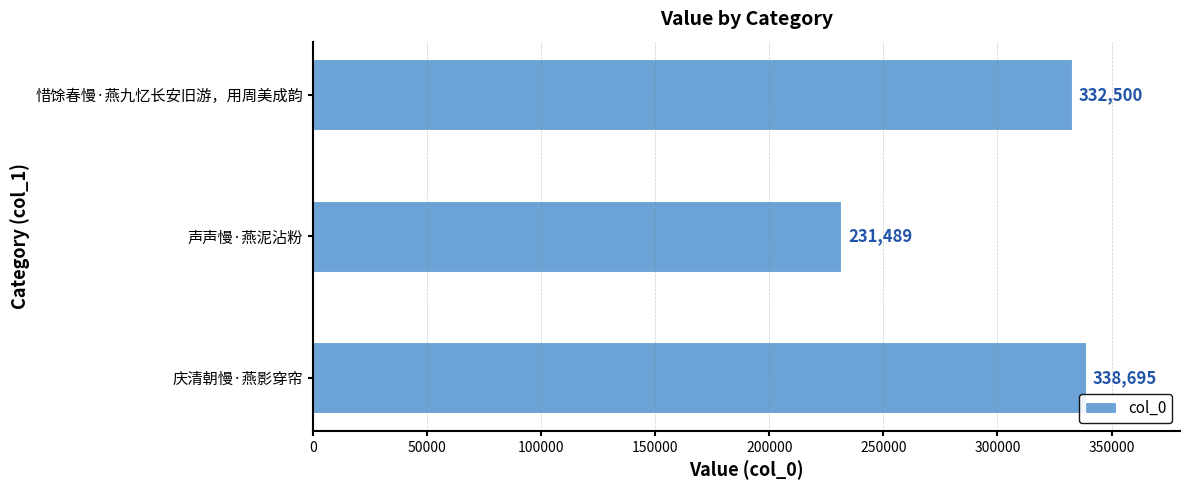

What is the greatest value displayed?

338695